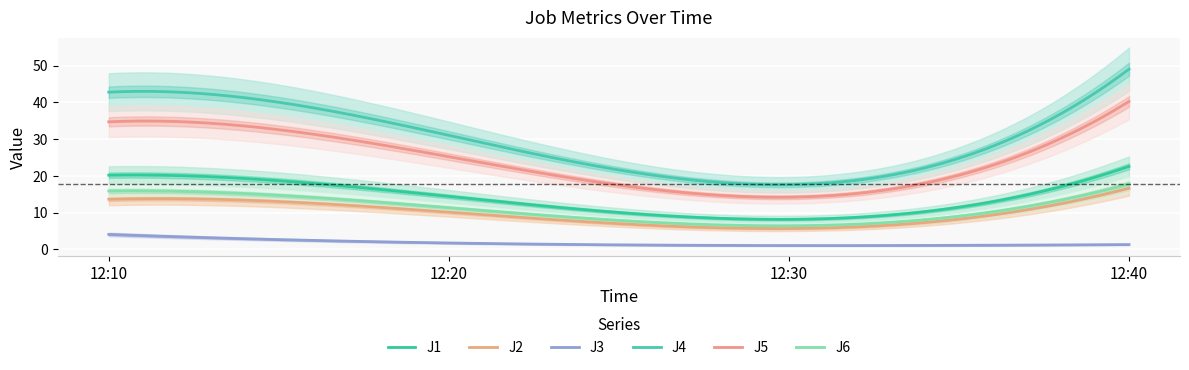

Reading right to left, extract all data points from this chart.

J1: 12:40=22.6	12:30=8.2	12:20=14.4	12:10=20.2
J2: 12:40=16.6	12:30=5.7	12:20=10.1	12:10=13.7
J3: 12:40=1.3	12:30=1.0	12:20=1.7	12:10=4.1
J4: 12:40=49.0	12:30=17.6	12:20=31.0	12:10=42.8
J5: 12:40=40.2	12:30=14.2	12:20=25.2	12:10=34.7
J6: 12:40=17.8	12:30=6.4	12:20=11.3	12:10=15.9